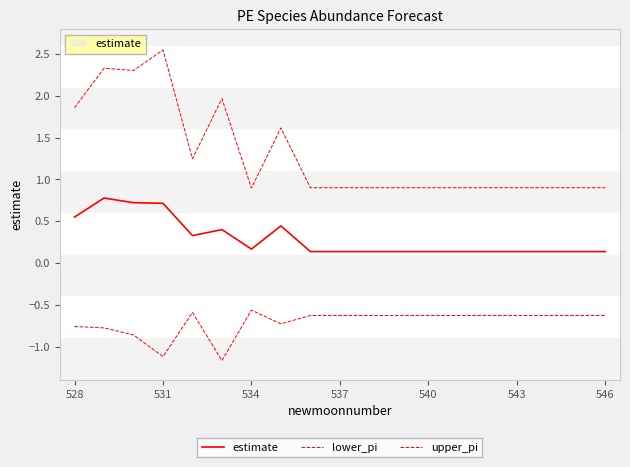

Which series has the largest total across all categories?

upper_pi